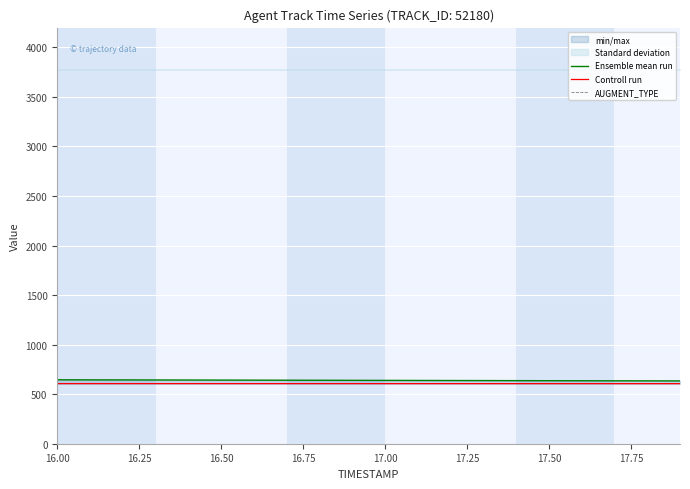

What is the difference between the second highest and second lowest values in the Ensemble mean run series?

10.3